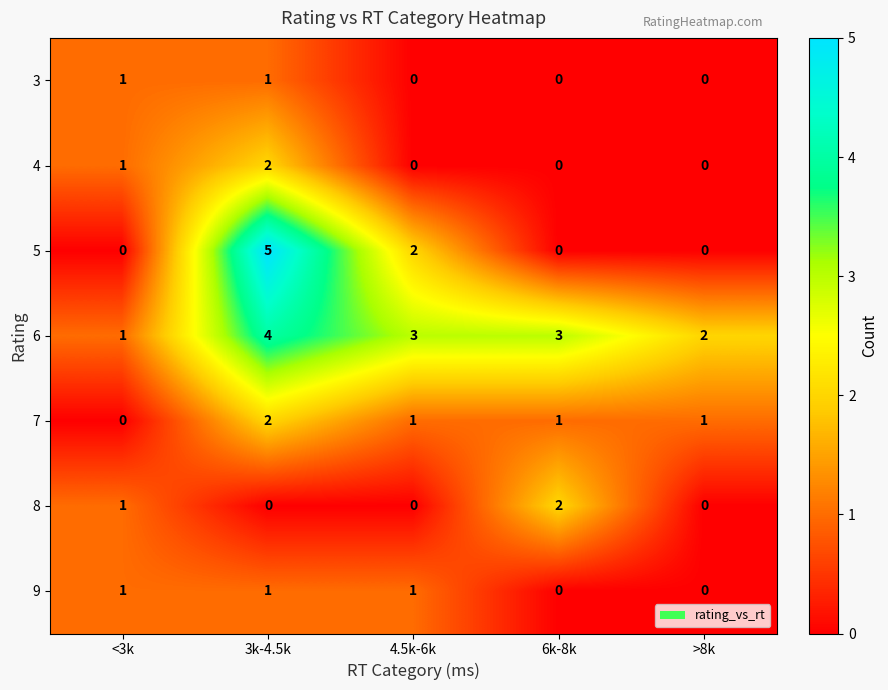

Which series changed the most between <3k and 6k-8k?

6